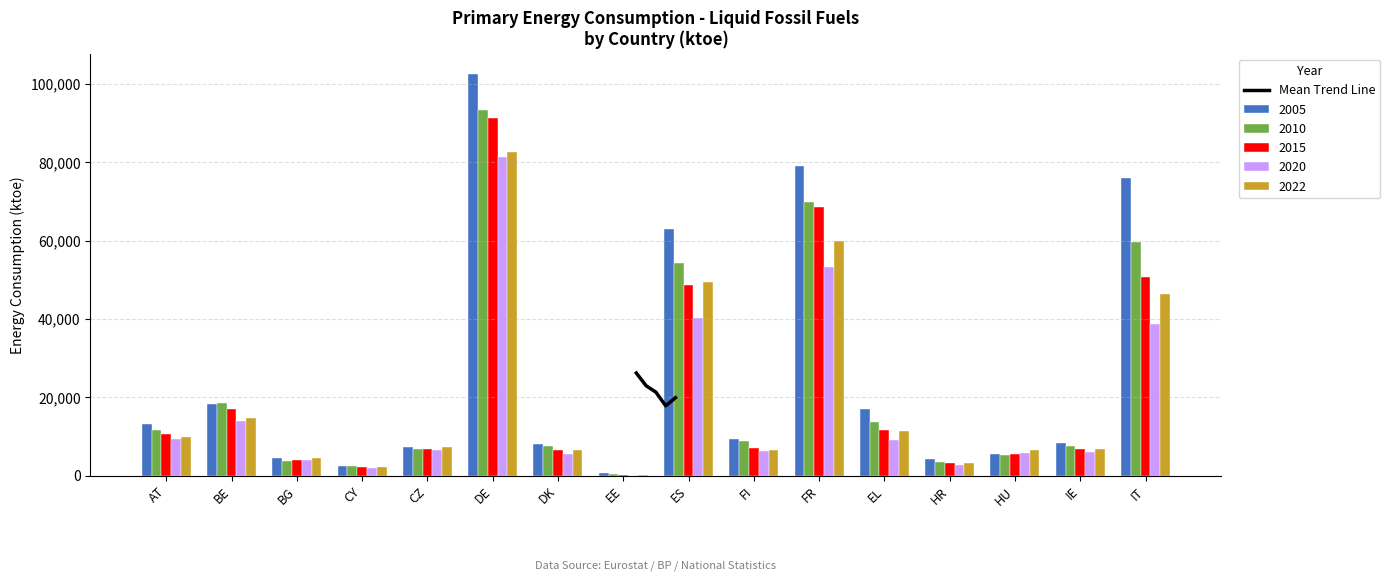

What is the sum of the 2010 values at DE and IE?

100791.5